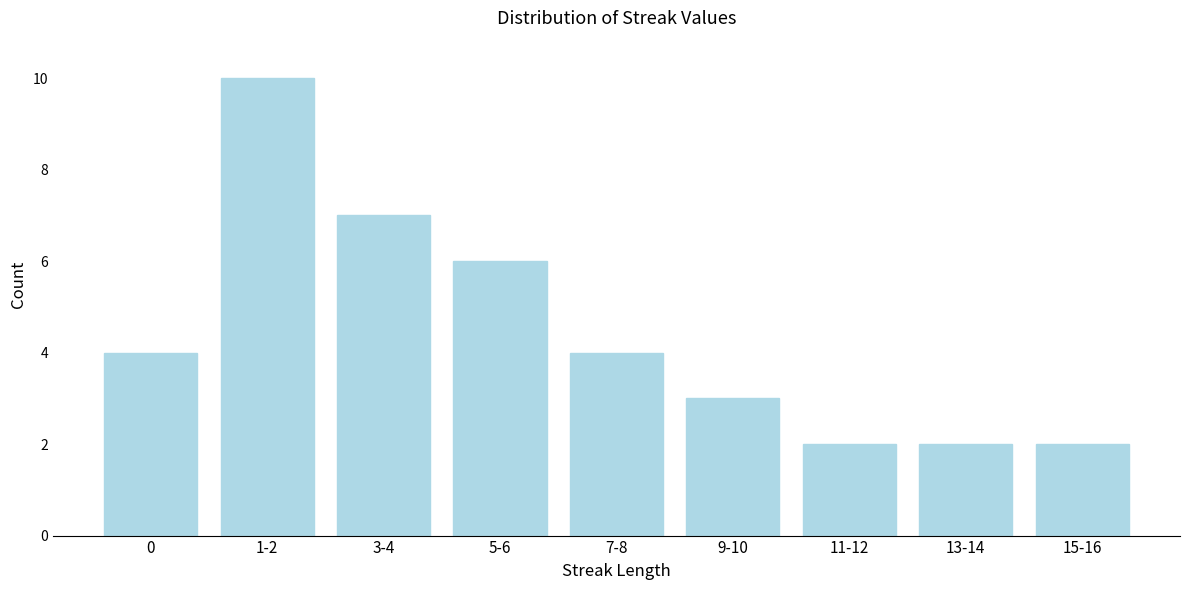

Reading left to right, list all the values displayed in this chart.

0=4	1-2=10	3-4=7	5-6=6	7-8=4	9-10=3	11-12=2	13-14=2	15-16=2